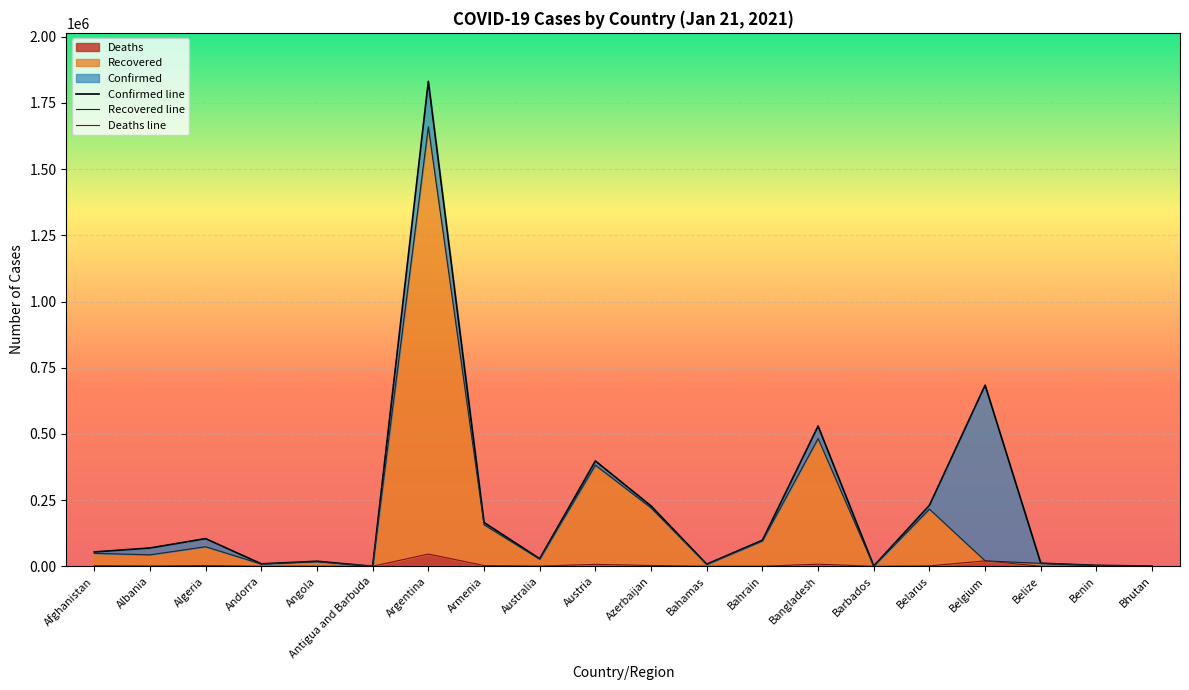

Which label corresponds to the largest value in the chart?

Argentina